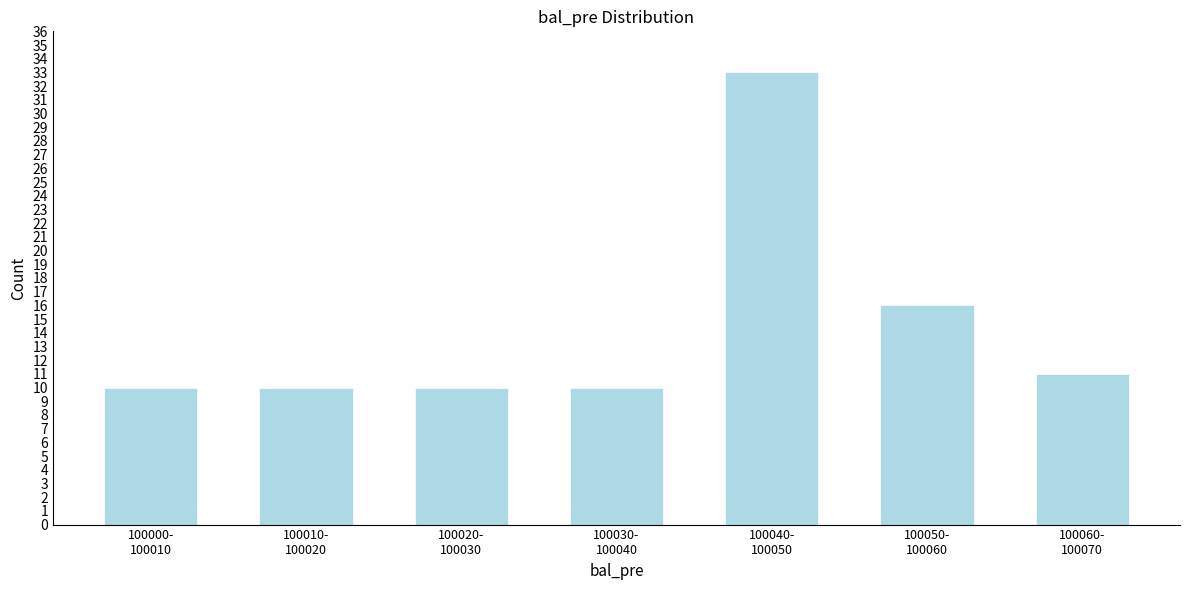

Reading right to left, list all the values displayed in this chart.

11	16	33	10	10	10	10